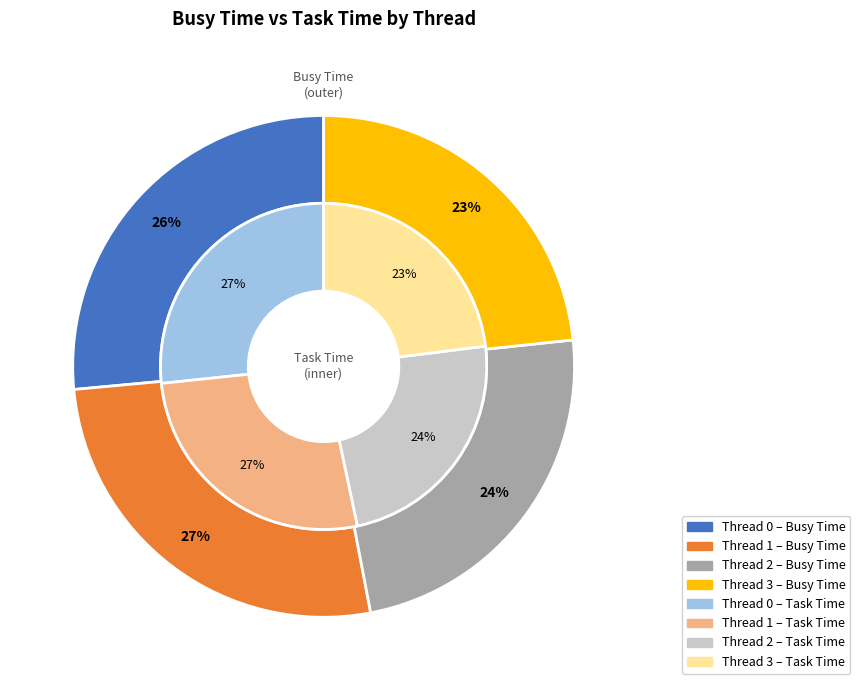

To the nearest percent, what percentage of the pie is Thread 2?

24%